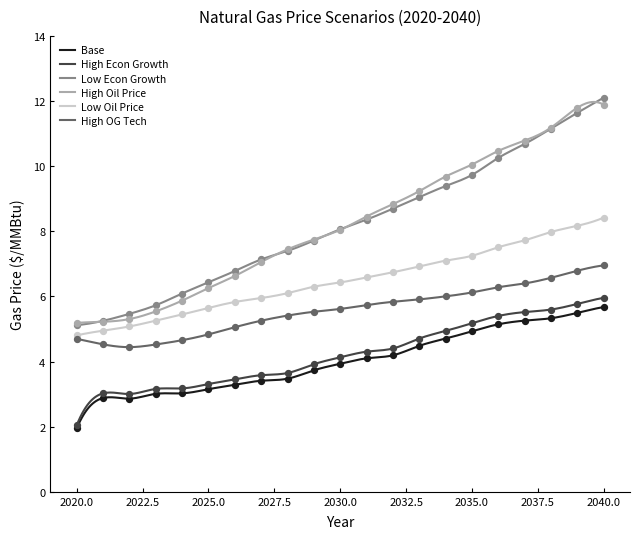

What is the minimum value for High Econ Growth?

2.0